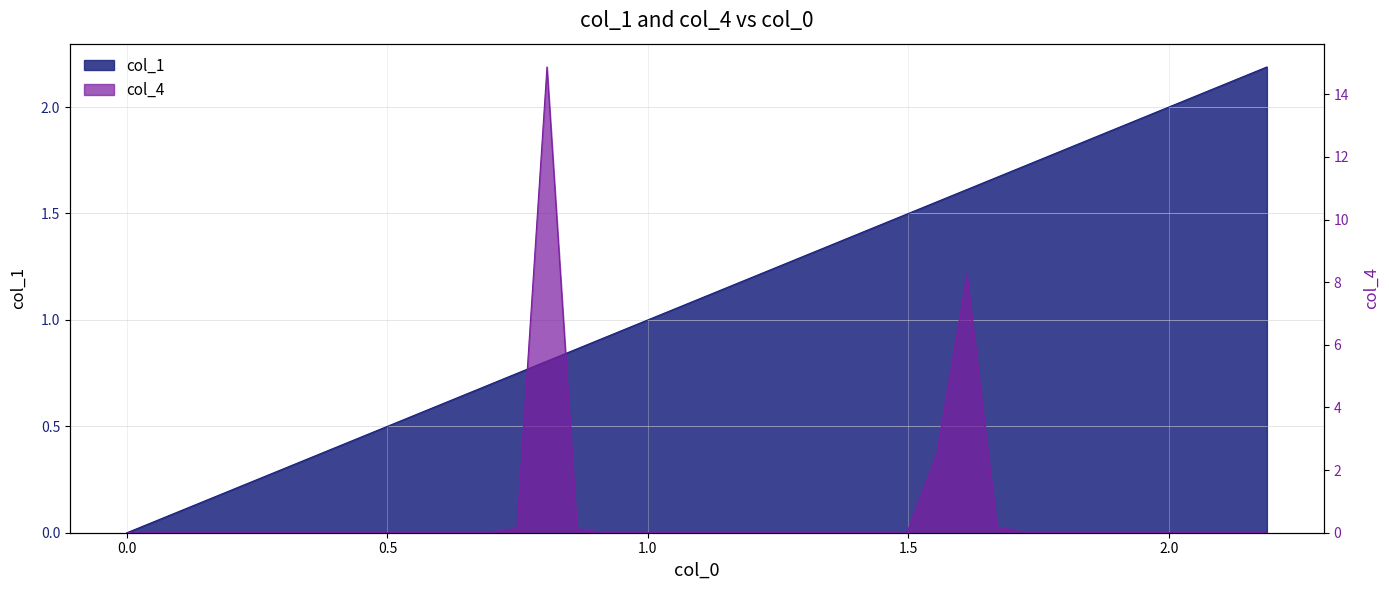

The value of col_4 at 1.26683 is -4.5. True or false?

False